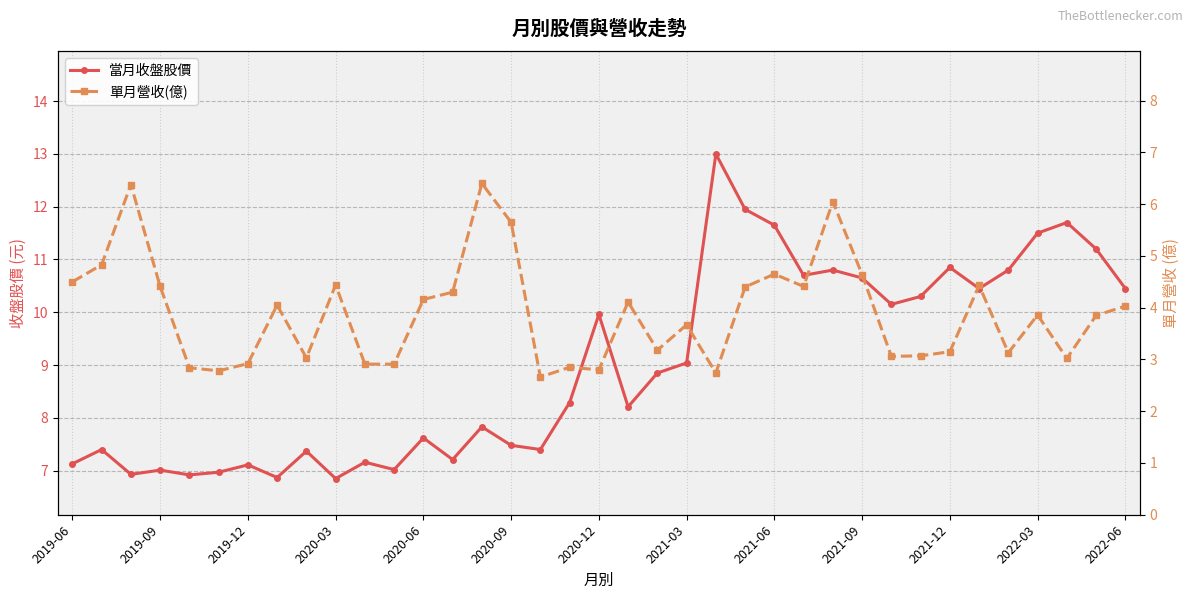

True or false: 當月收盤股價 has a value of 9.0 at 2021-03.

True